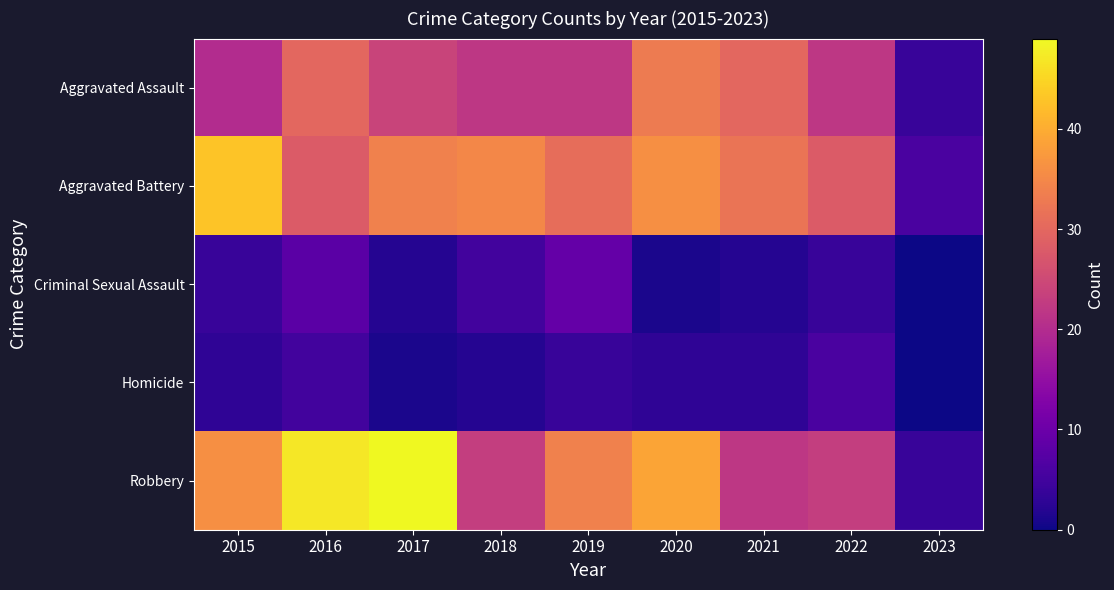

What is the total value across all series at 2023?

14